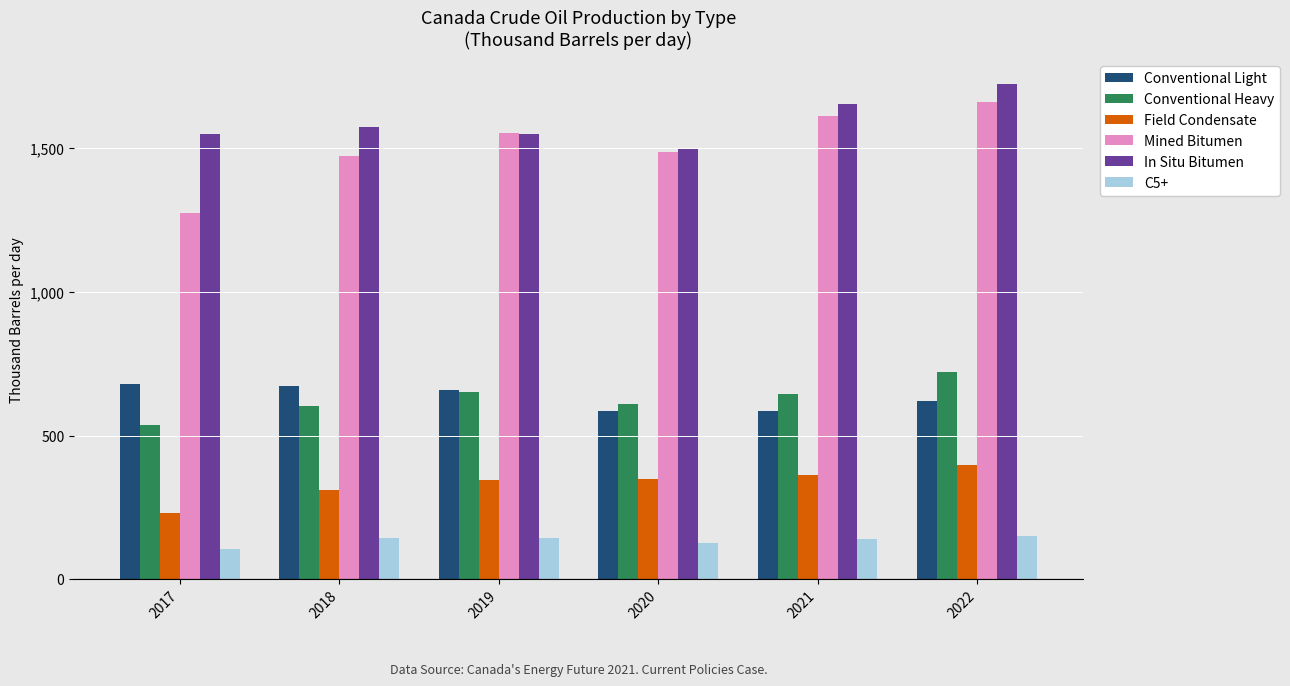

Does the chart contain stacked bars?

No